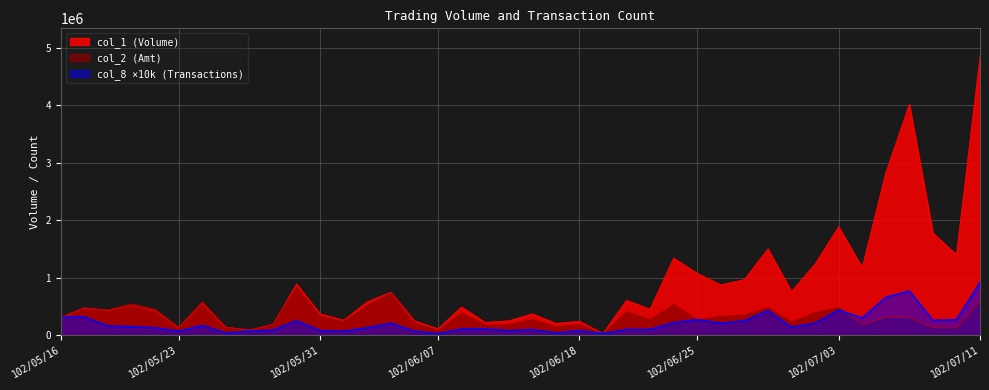

Rank the categories by col_1 value from lowest to highest.

102/06/19, 102/05/28, 102/06/07, 102/05/23, 102/05/27, 102/05/29, 102/06/17, 102/06/11, 102/06/18, 102/06/06, 102/06/13, 102/06/03, 102/05/16, 102/05/31, 102/06/14, 102/05/22, 102/05/20, 102/06/21, 102/05/17, 102/06/10, 102/05/21, 102/05/24, 102/06/04, 102/06/20, 102/06/05, 102/07/01, 102/06/26, 102/05/30, 102/06/27, 102/06/25, 102/07/04, 102/07/02, 102/06/24, 102/07/10, 102/06/28, 102/07/09, 102/07/03, 102/07/05, 102/07/08, 102/07/11